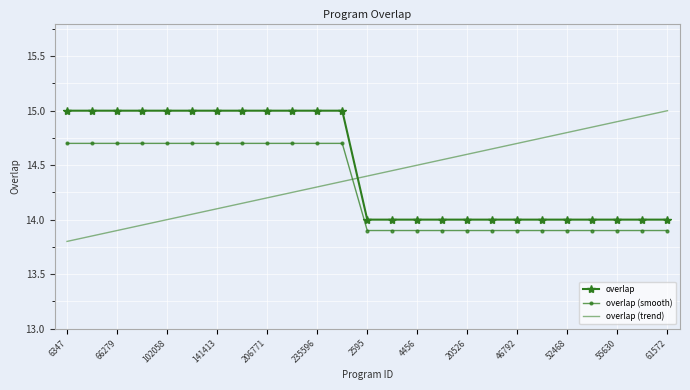

What is the minimum value for overlap (trend)?

13.8